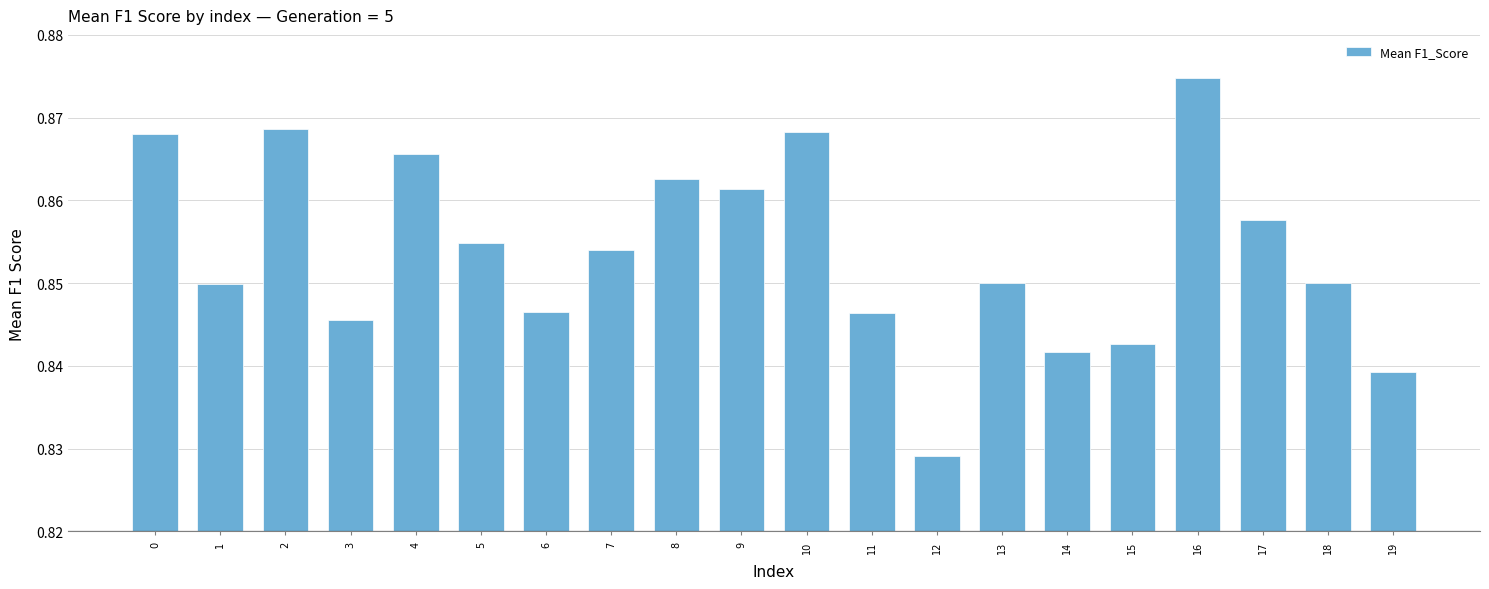

Does the chart contain any negative values?

No